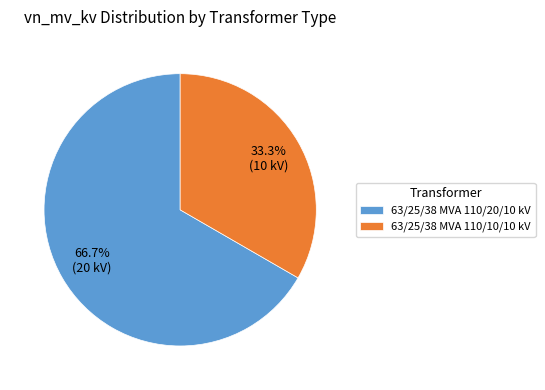

To the nearest percent, what portion does 63/25/38 MVA 110/10/10 kV represent?

33%